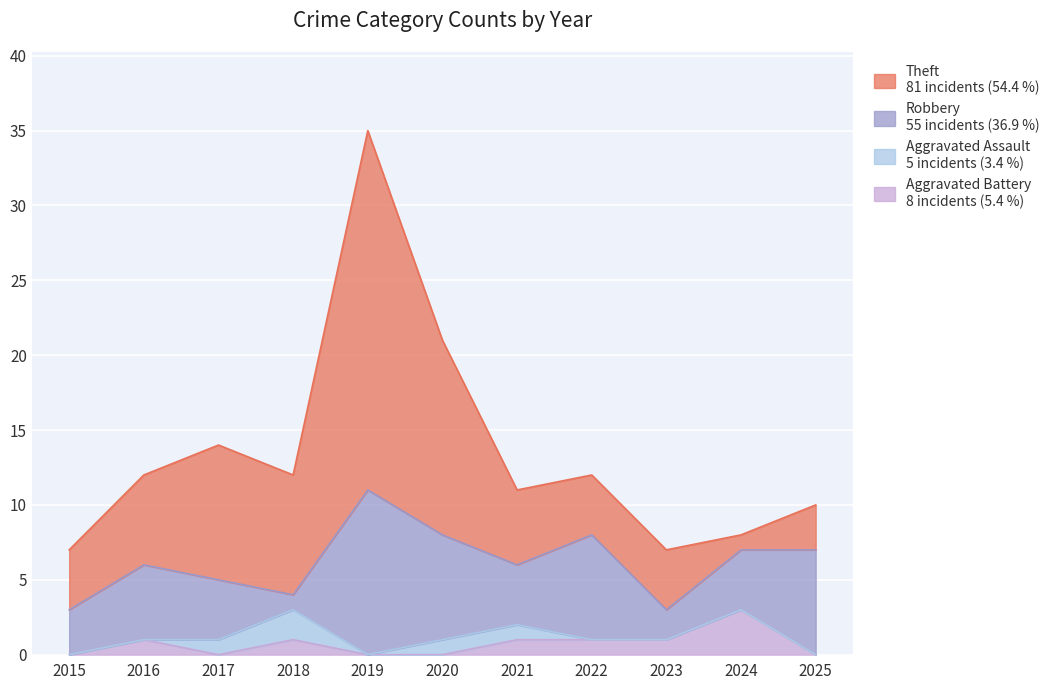

Is the value of Aggravated Assault at 2024 greater than the value of Theft at 2021?

No